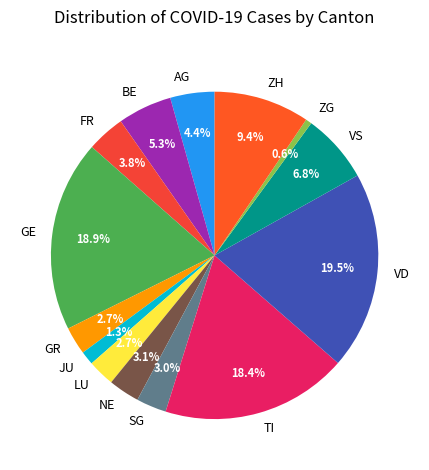

What is the smallest slice in the pie chart?

ZG